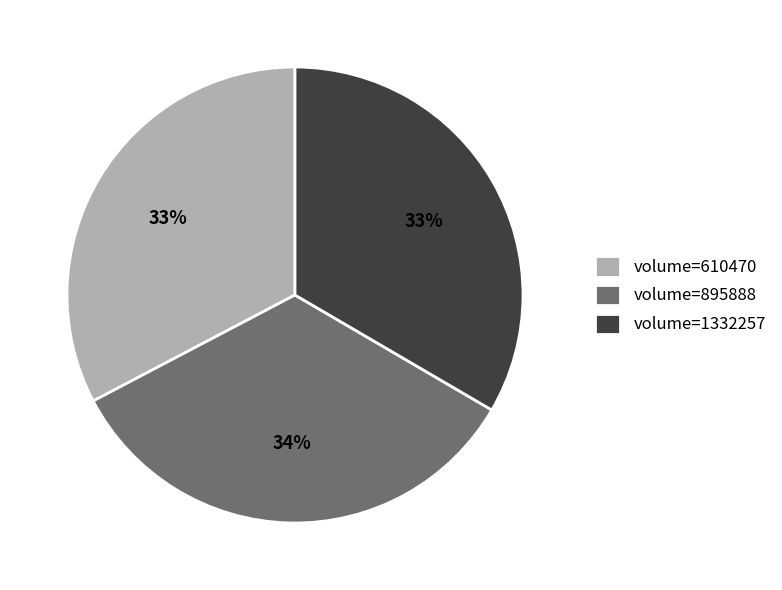

Do volume=895888 and volume=1332257 together represent more than half of the pie?

Yes